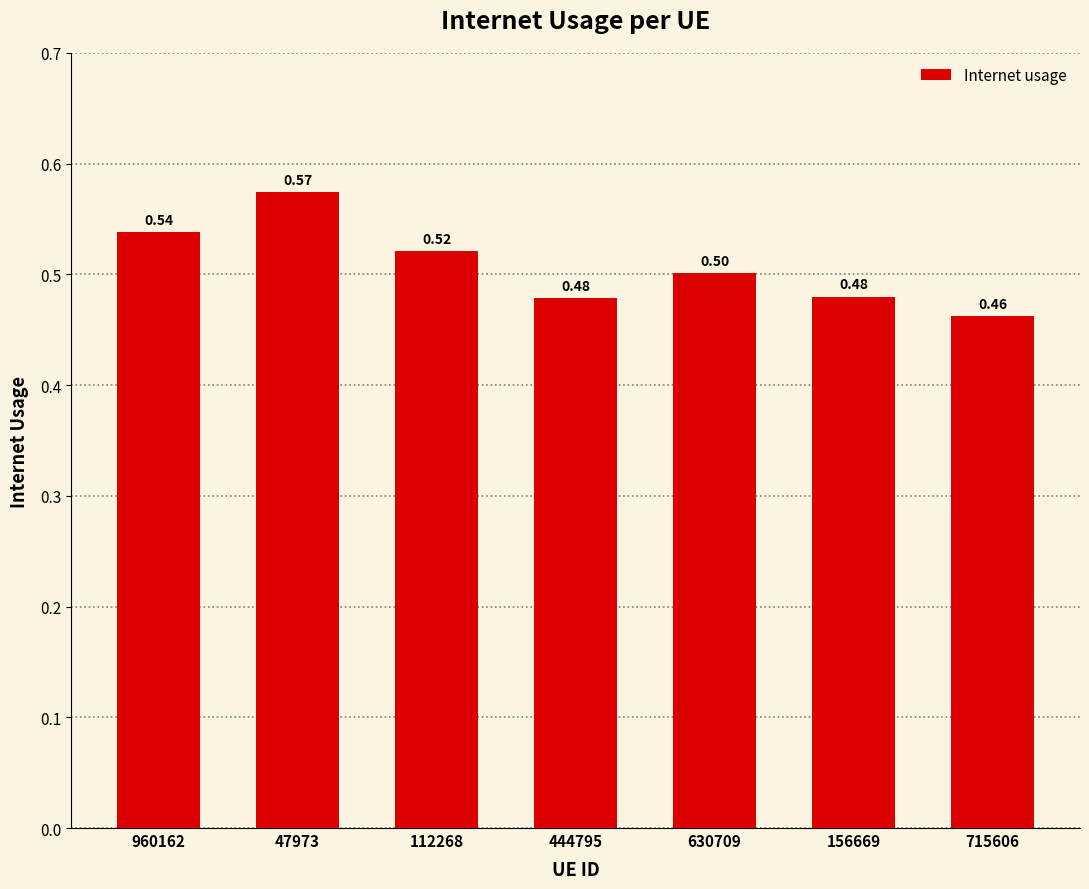

How many values are between 0 and 1?

7